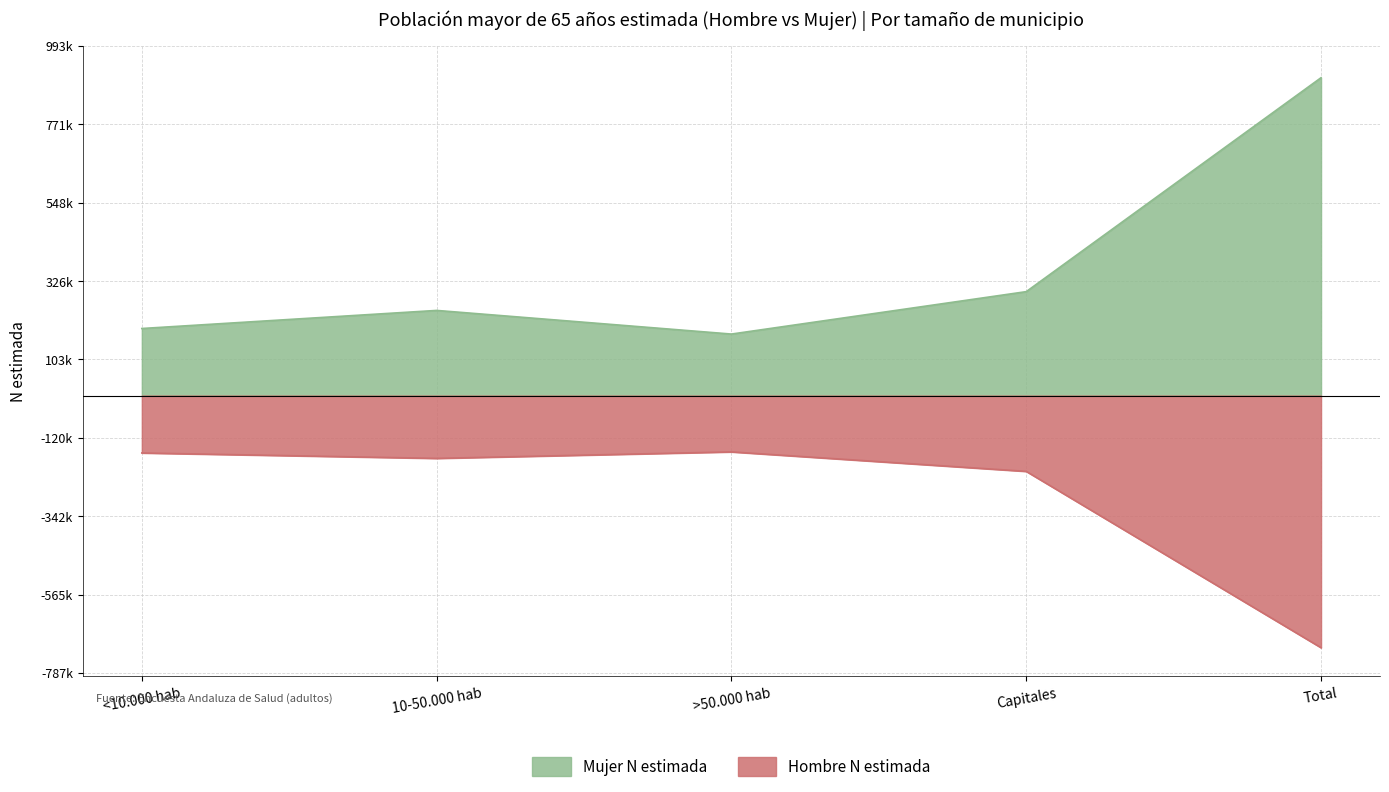

What are all the series names shown in the legend?

Mujer N estimada, Hombre N estimada